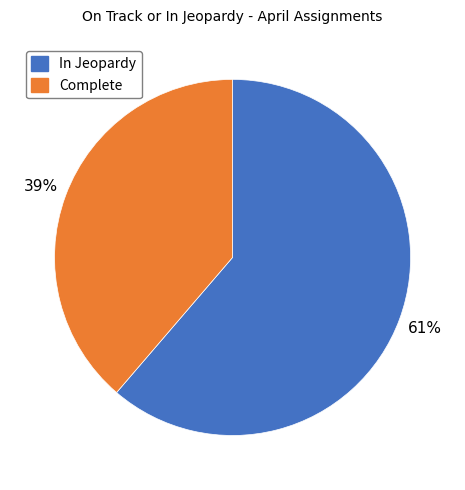

The Complete slice represents 47% of the pie. True or false?

False